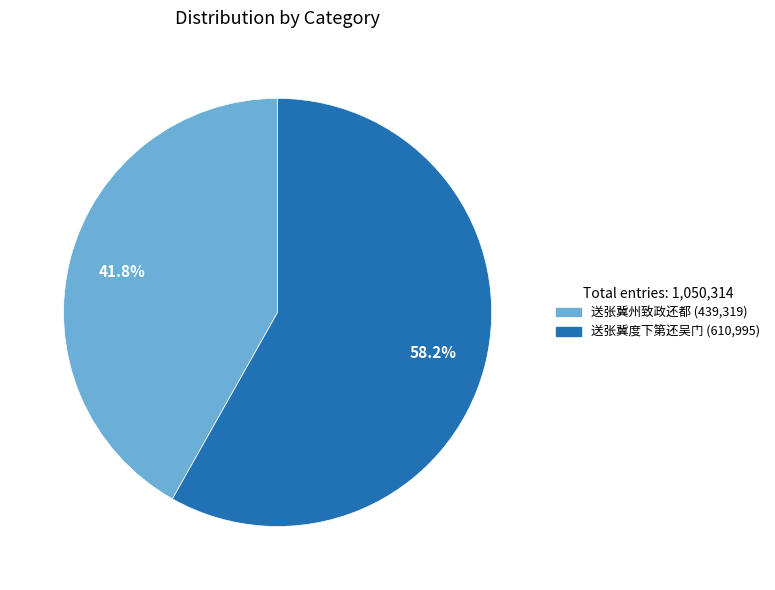

How many segments does this pie chart have?

2